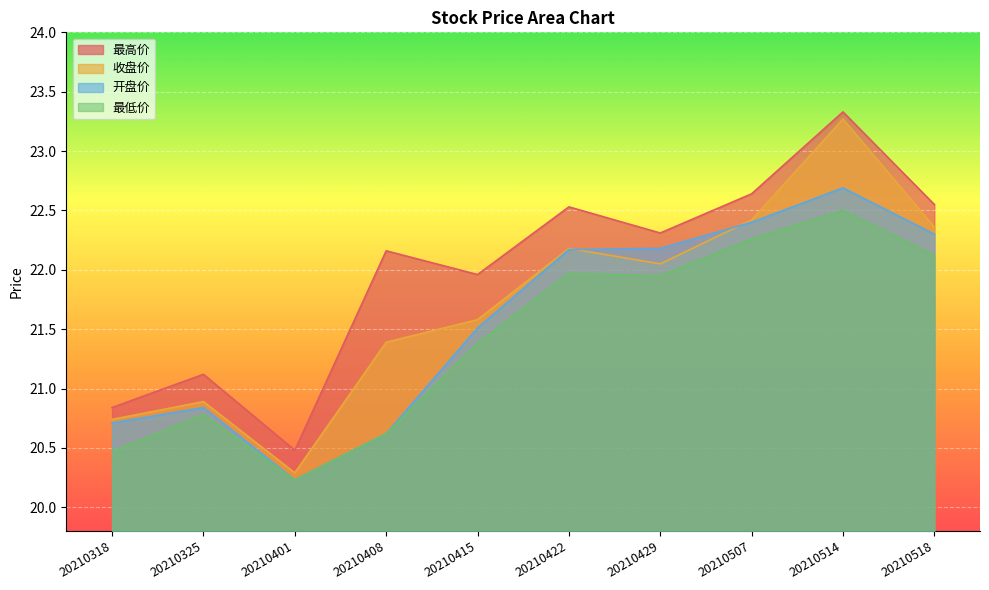

How many values in the 收盘价 series are below 22?

5